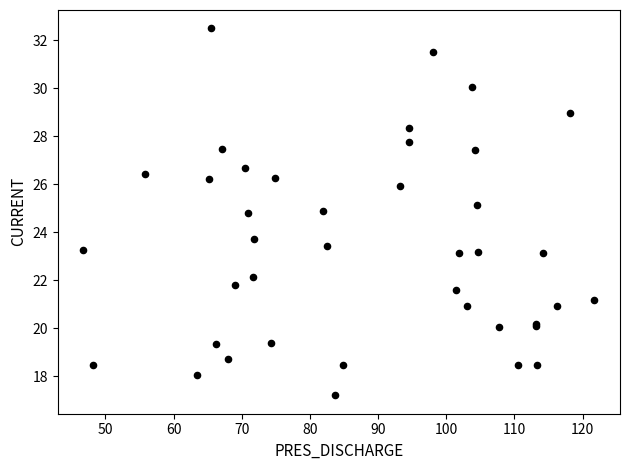

What Y value in the scatter plot is closest to 24?

23.7